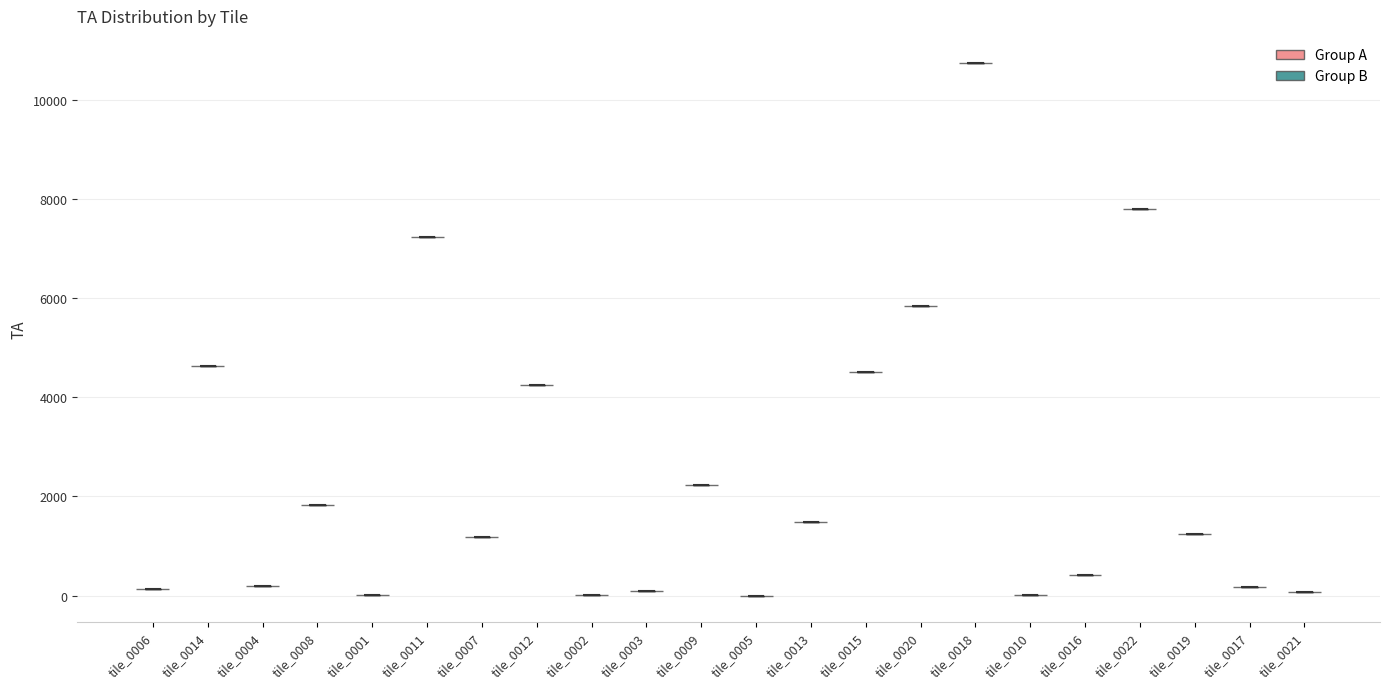

Reading left to right, read every violin against the y-axis: where its median line is, and the lowest and highest points it reaches. The values are not printed on the chart, so give them approximately, as read against the axis.

tile_0006: median line 200, lowest point 200, highest point 200
tile_0014: median line 4600, lowest point 4600, highest point 4600
tile_0004: median line 200, lowest point 200, highest point 200
tile_0008: median line 1800, lowest point 1800, highest point 1800
tile_0001: median line 0, lowest point 0, highest point 0
tile_0011: median line 7200, lowest point 7200, highest point 7200
tile_0007: median line 1200, lowest point 1200, highest point 1200
tile_0012: median line 4200, lowest point 4200, highest point 4200
tile_0002: median line 0, lowest point 0, highest point 0
tile_0003: median line 200, lowest point 200, highest point 200
tile_0009: median line 2200, lowest point 2200, highest point 2200
tile_0005: median line 0, lowest point 0, highest point 0
tile_0013: median line 1400, lowest point 1400, highest point 1400
tile_0015: median line 4600, lowest point 4600, highest point 4600
tile_0020: median line 5800, lowest point 5800, highest point 5800
tile_0018: median line 10800, lowest point 10800, highest point 10800
tile_0010: median line 0, lowest point 0, highest point 0
tile_0016: median line 400, lowest point 400, highest point 400
tile_0022: median line 7800, lowest point 7800, highest point 7800
tile_0019: median line 1200, lowest point 1200, highest point 1200
tile_0017: median line 200, lowest point 200, highest point 200
tile_0021: median line 0, lowest point 0, highest point 0